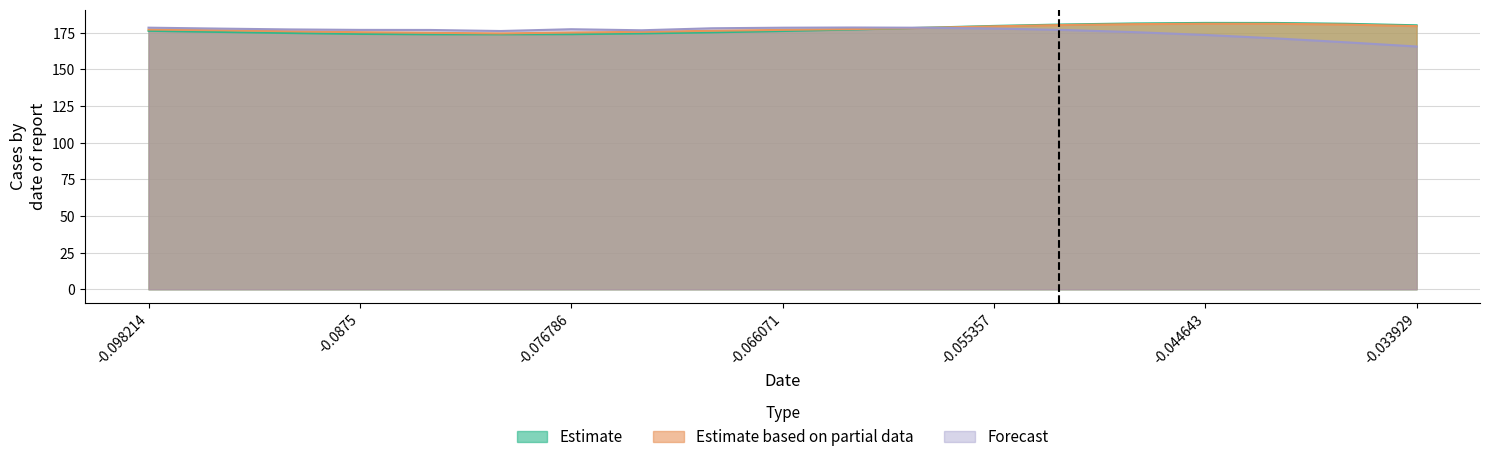

What is the difference between the Estimate based on partial data values at -0.073214 and -0.055357?

3.7